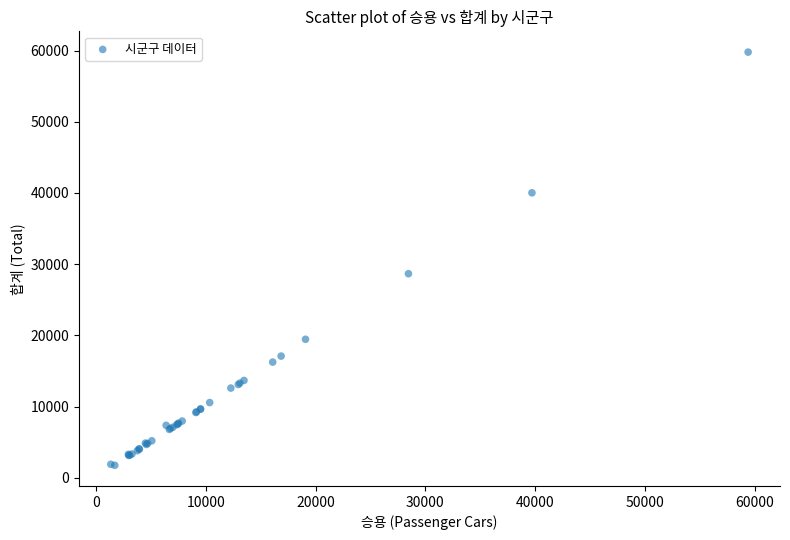

What Y value in the scatter plot is closest to 30766?

28660